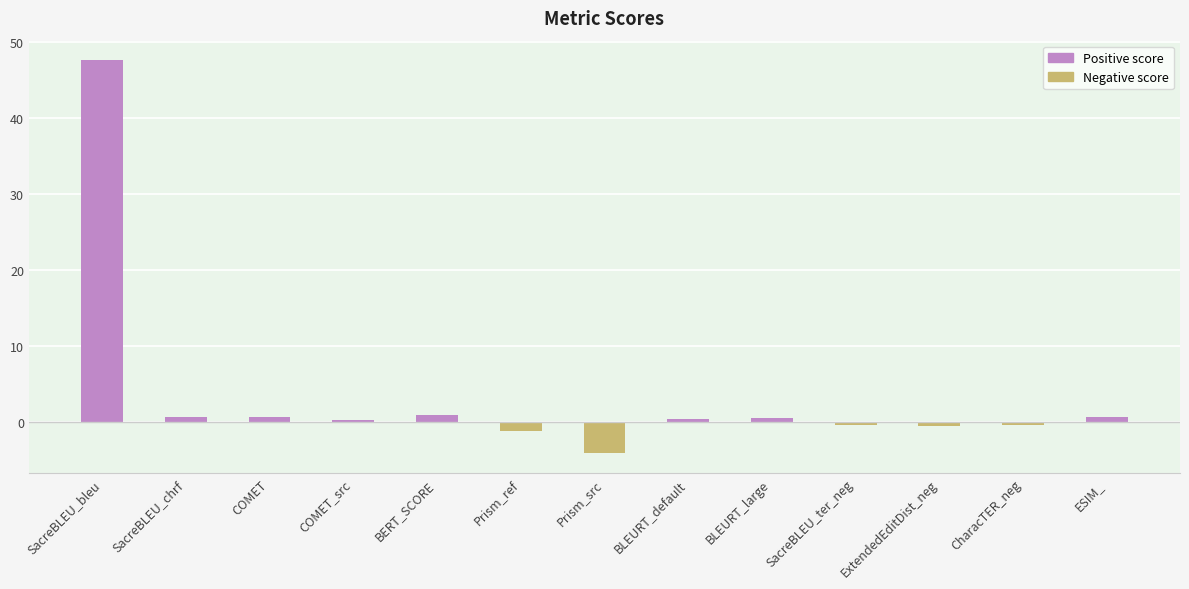

What is the label of the 10th bar from the left?

SacreBLEU_ter_neg